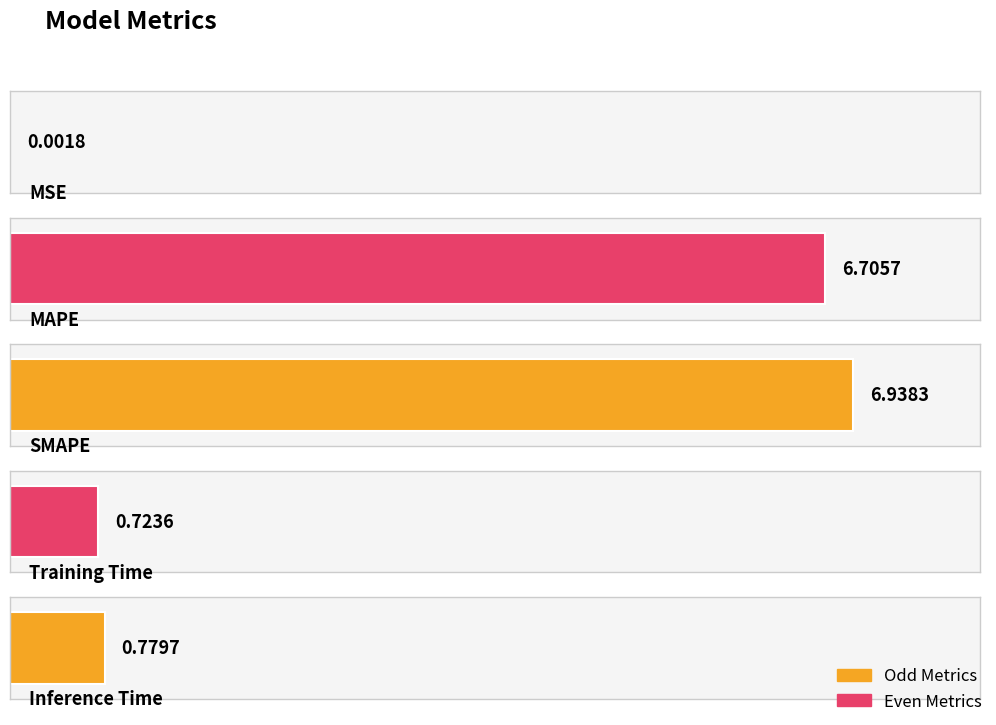

Count the number of categories in the chart.

5